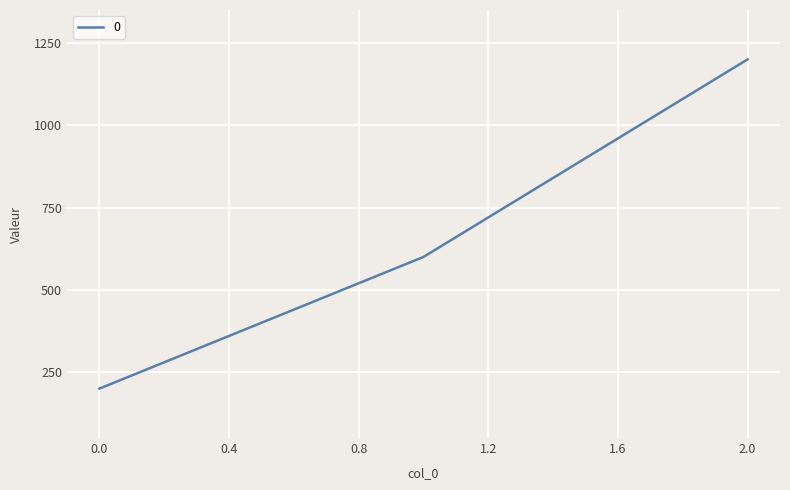

What is the smallest value displayed?

200